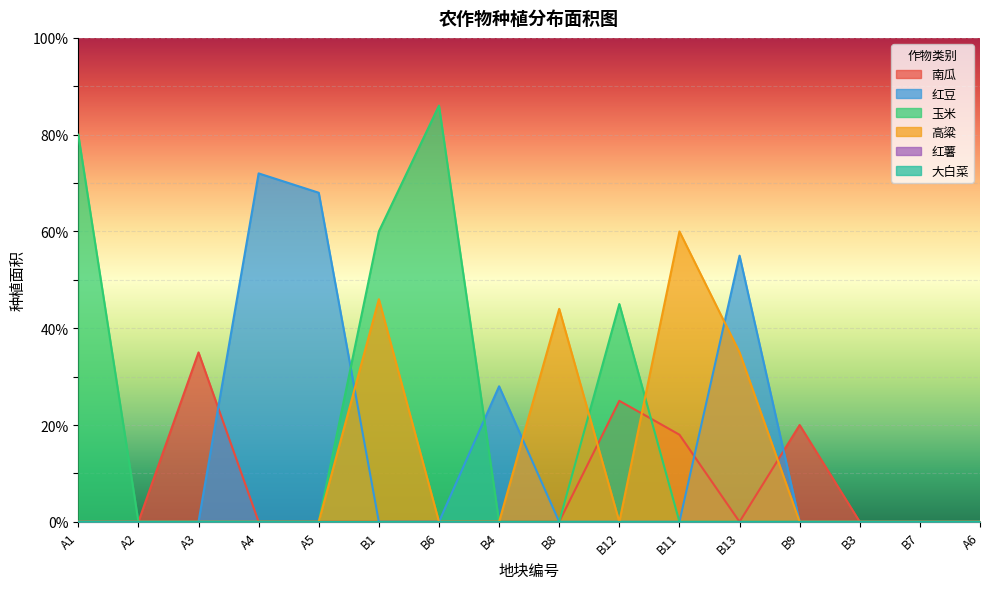

Which series has the widest spread of values?

玉米